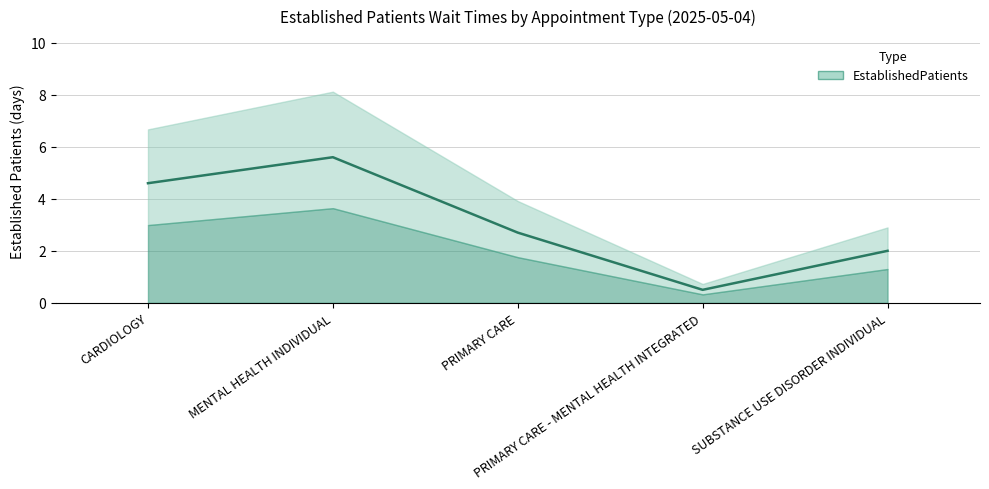

Rank the categories by value from highest to lowest.

MENTAL HEALTH INDIVIDUAL, CARDIOLOGY, PRIMARY CARE, SUBSTANCE USE DISORDER INDIVIDUAL, PRIMARY CARE - MENTAL HEALTH INTEGRATED